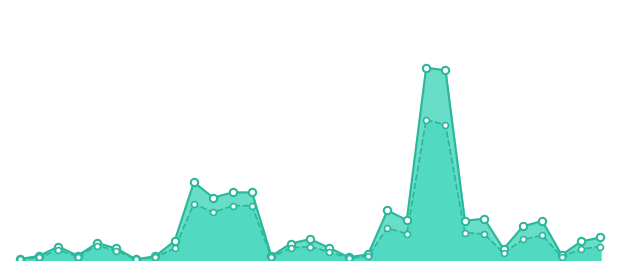

Which series has the largest Y range (max minus min)?

col_1